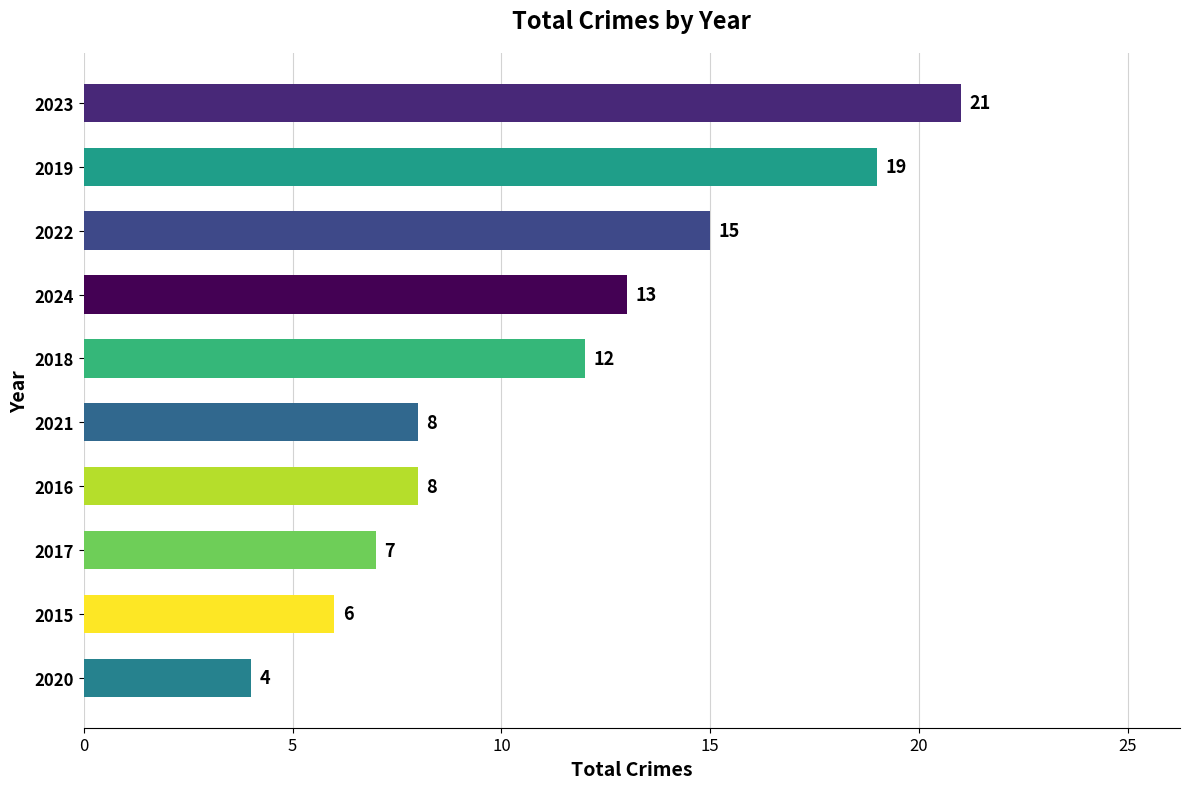

What is the change in value from 2015 to 2018?

+6